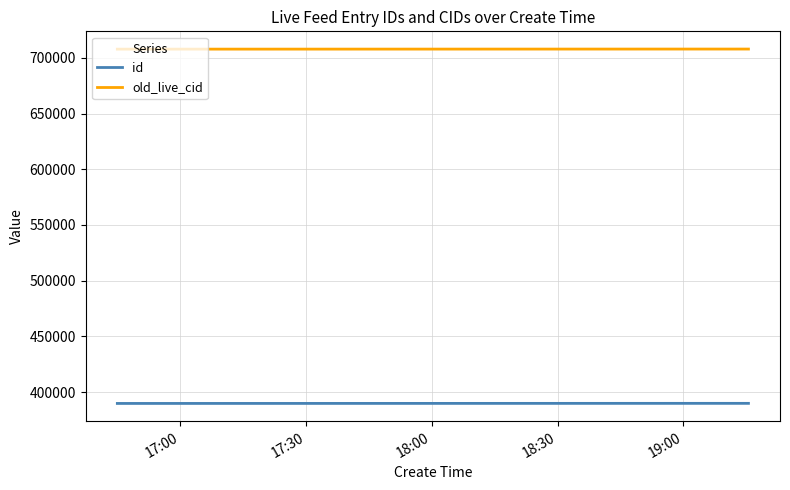

Rank the series by their maximum value, from lowest to highest.

id, old_live_cid